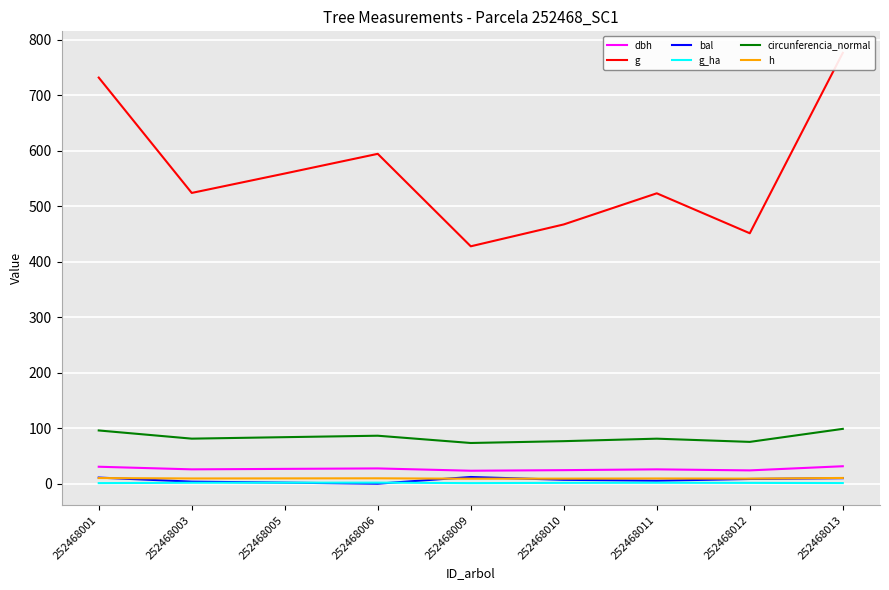

At 252468009, list the series in order from largest to smallest.

g, circunferencia_normal, dbh, bal, h, g_ha